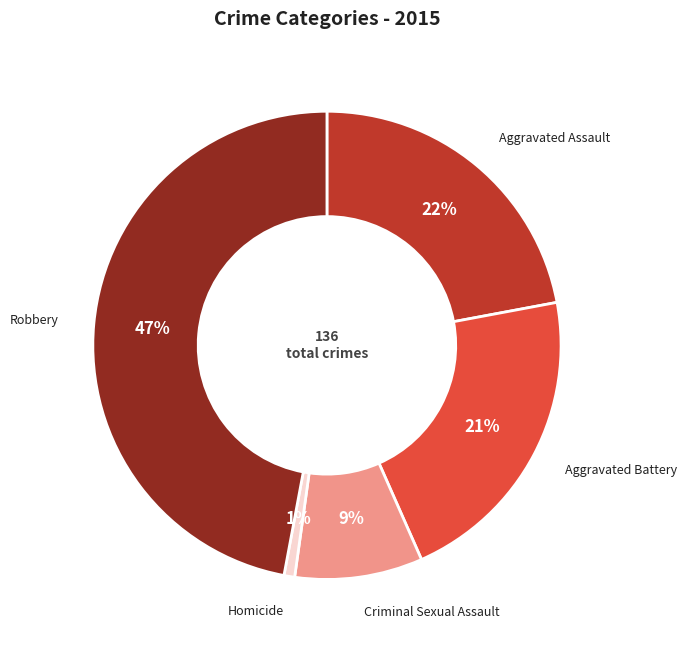

To the nearest percent, what percentage of the pie is Homicide?

1%